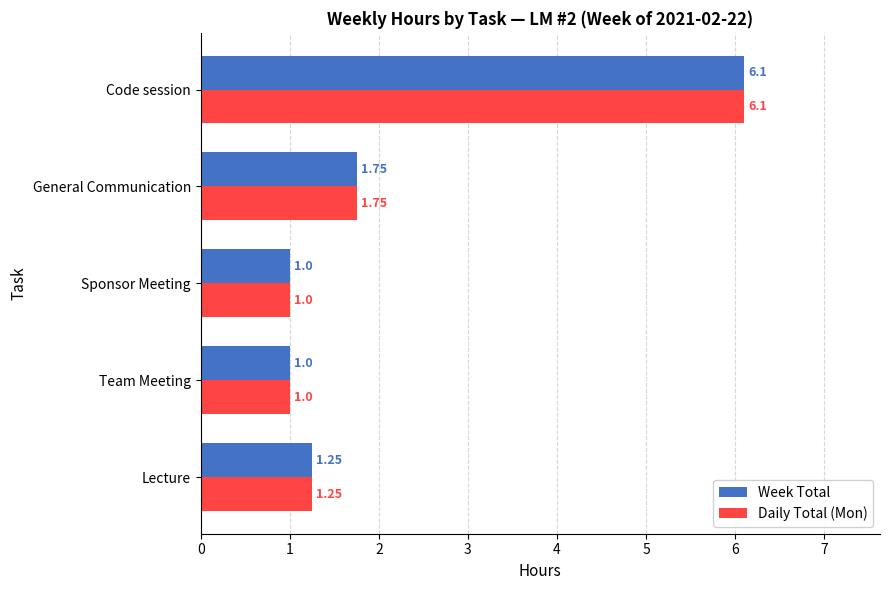

What is the sum of the Daily Total (Mon) values at General Communication and Sponsor Meeting?

2.8